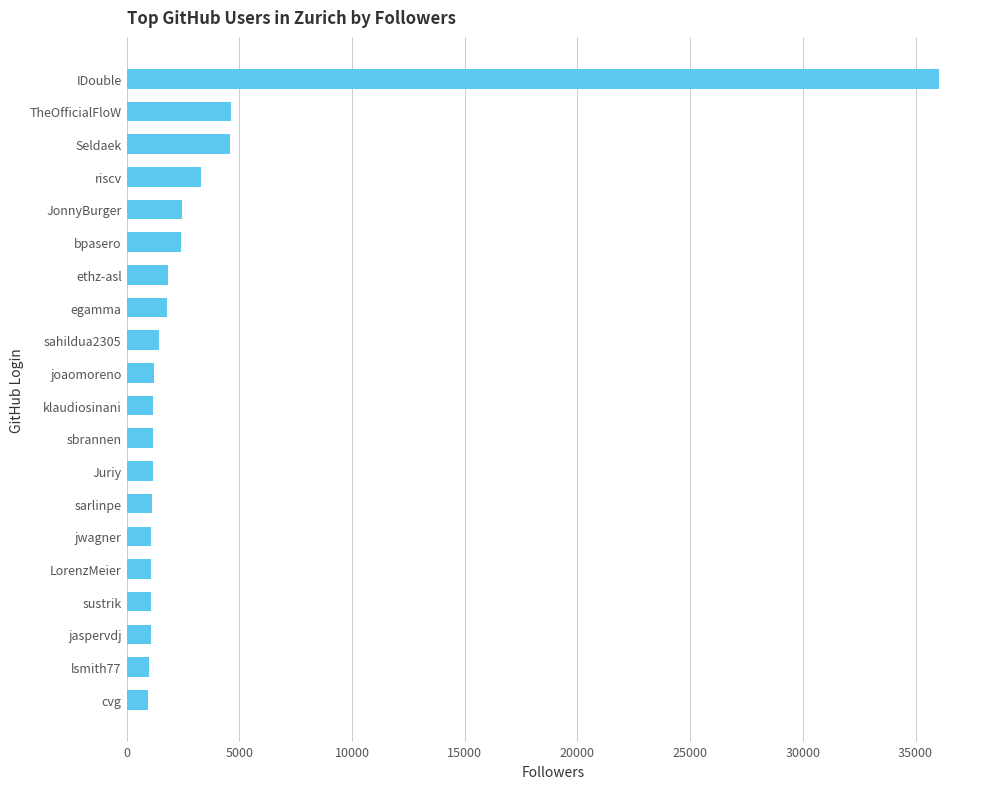

What is the greatest value displayed?

36058